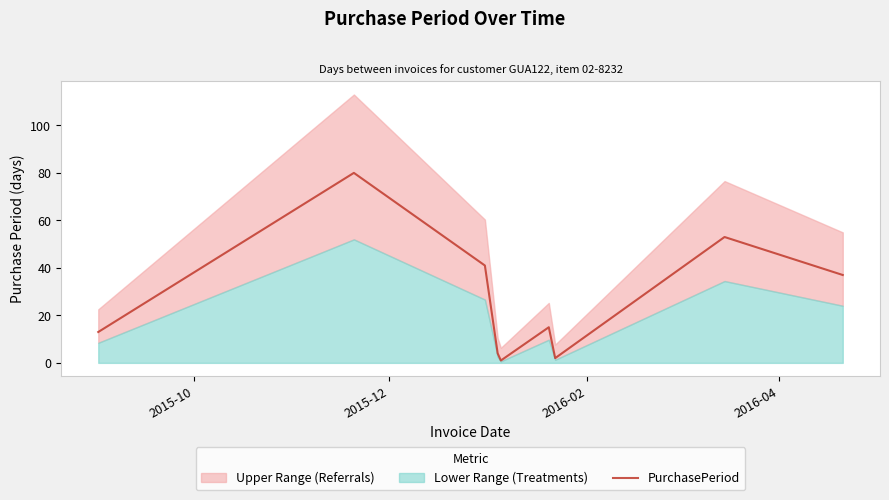

True or false: there are more than 1 points higher than both neighbors.

True